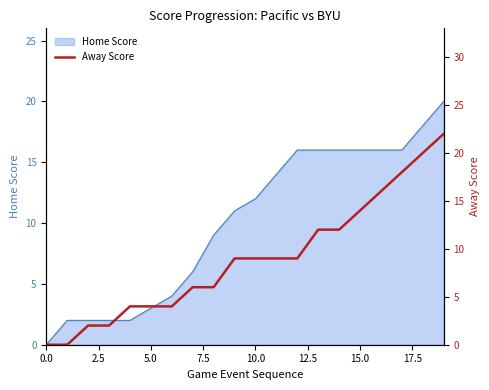

What is the maximum value for Home Score?

20